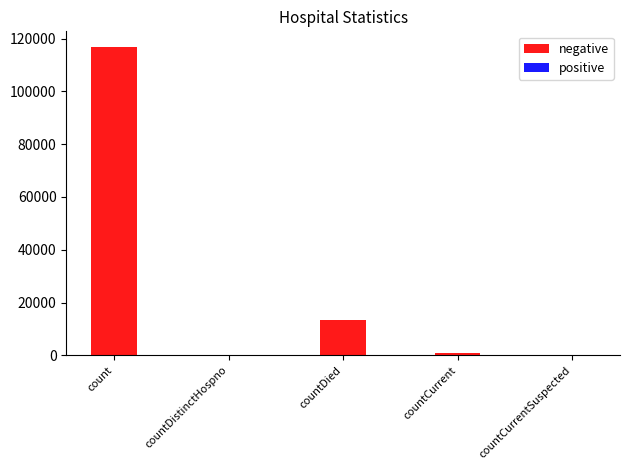

Reading left to right, transcribe all the data shown in this chart.

count=116887	countDistinctHospno=0	countDied=13521	countCurrent=828	countCurrentSuspected=0